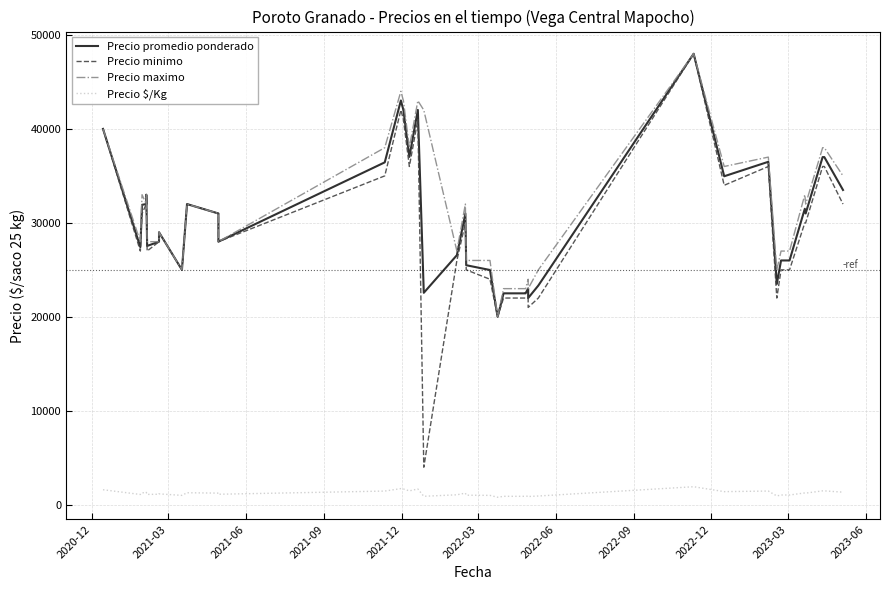

True or false: Precio $/Kg and Precio maximo intersect in this chart.

False